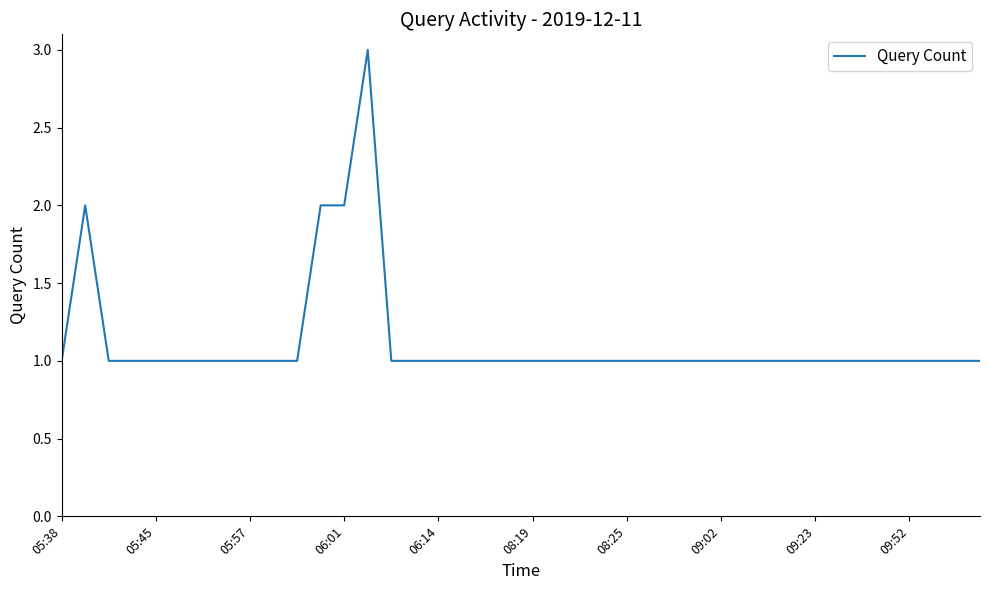

Reading left to right, transcribe all the data shown in this chart.

1	2	1	1	1	1	1	1	1	1	1	2	2	3	1	1	1	1	1	1	1	1	1	1	1	1	1	1	1	1	1	1	1	1	1	1	1	1	1	1